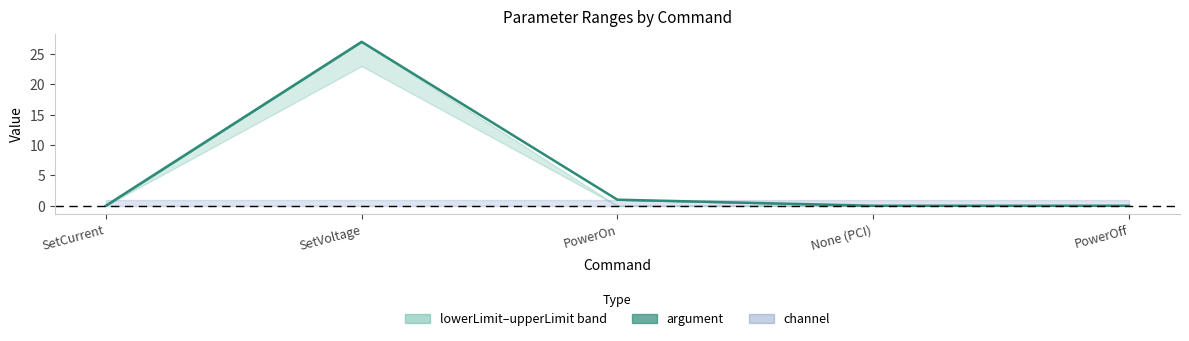

List the labels in order of value, largest first.

SetVoltage, PowerOn, SetCurrent, None (PCI), PowerOff